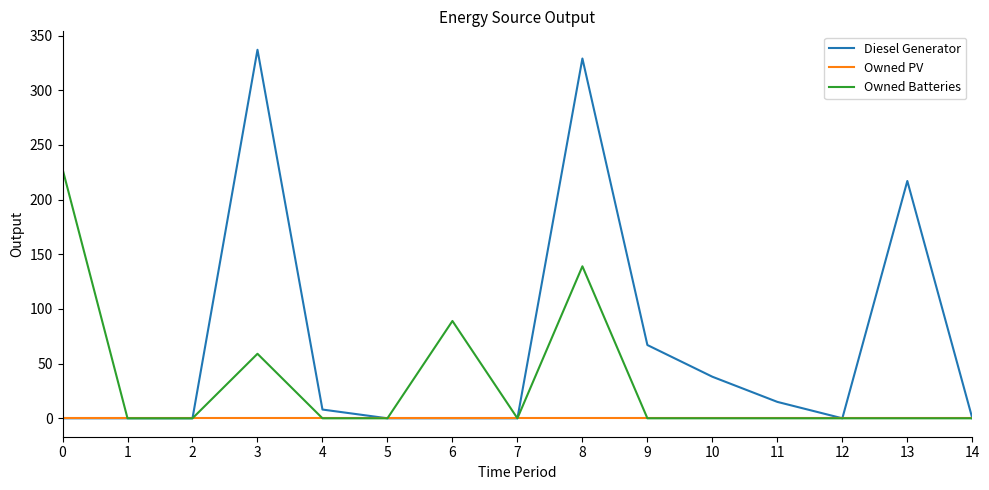

What is the average value of the Diesel Generator series?

67